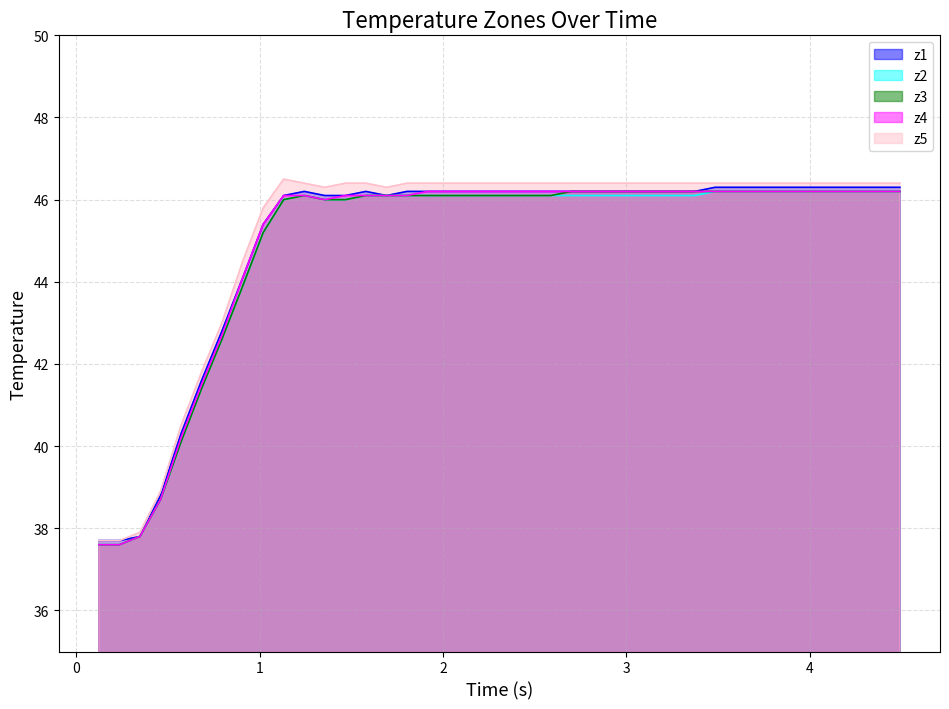

Which series has the largest range (max minus min)?

z5